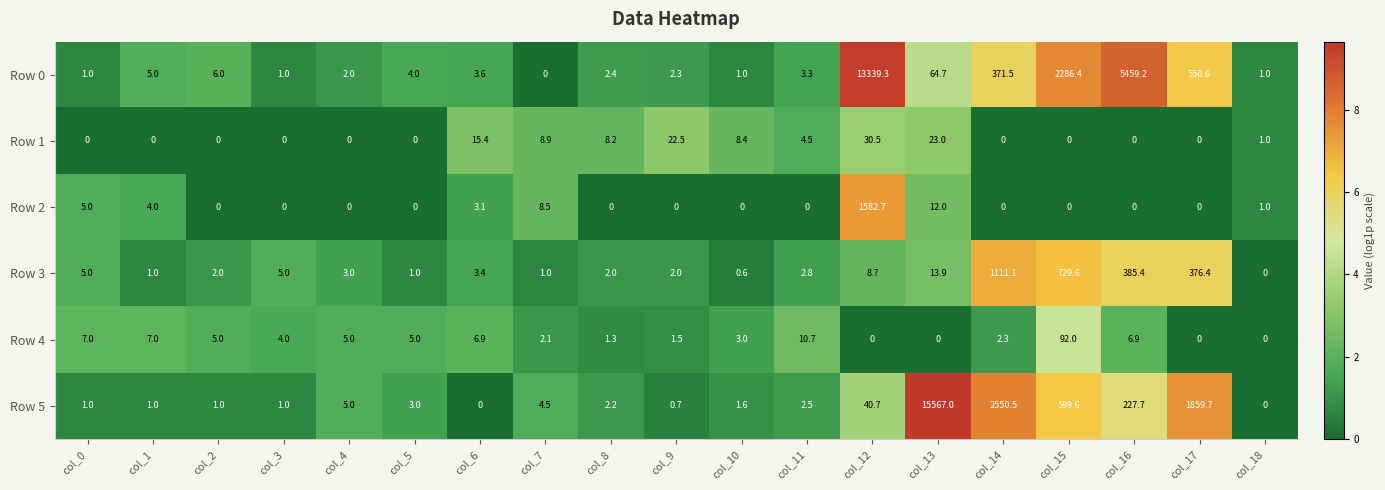

Read the Row 0 value at col_18.

1.0